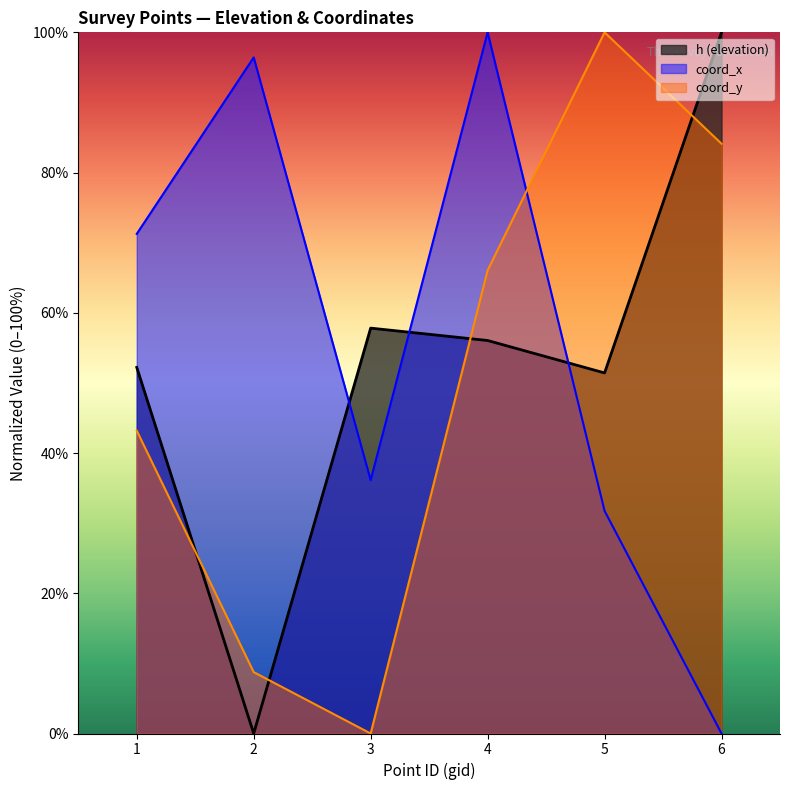

The h series shows 51.4 at 5. True or false?

True